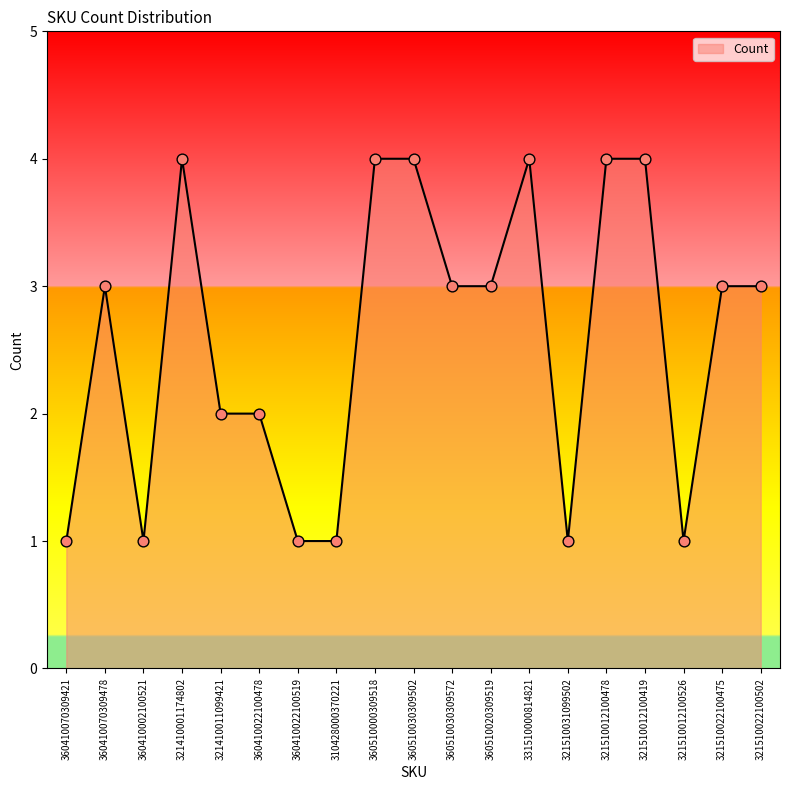

What is the ratio of the value at 360510020309519 to the value at 360410070309421?

3.0